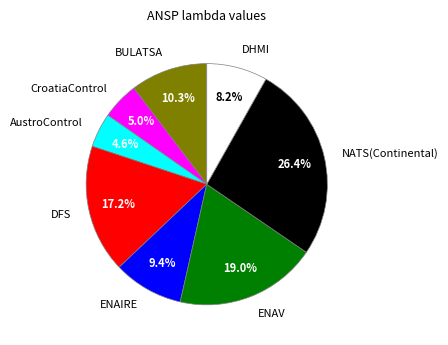

Approximately how many times larger is the value at DHMI compared to ENAIRE?

0.9